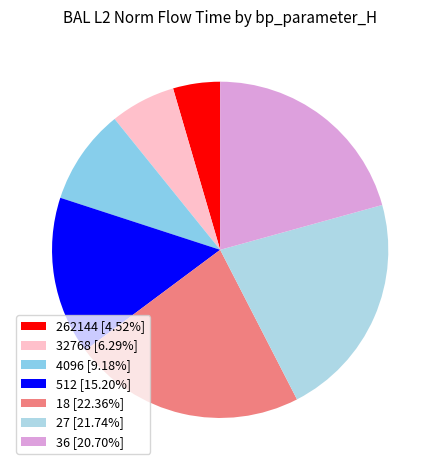

Which slice is the smallest?

262144